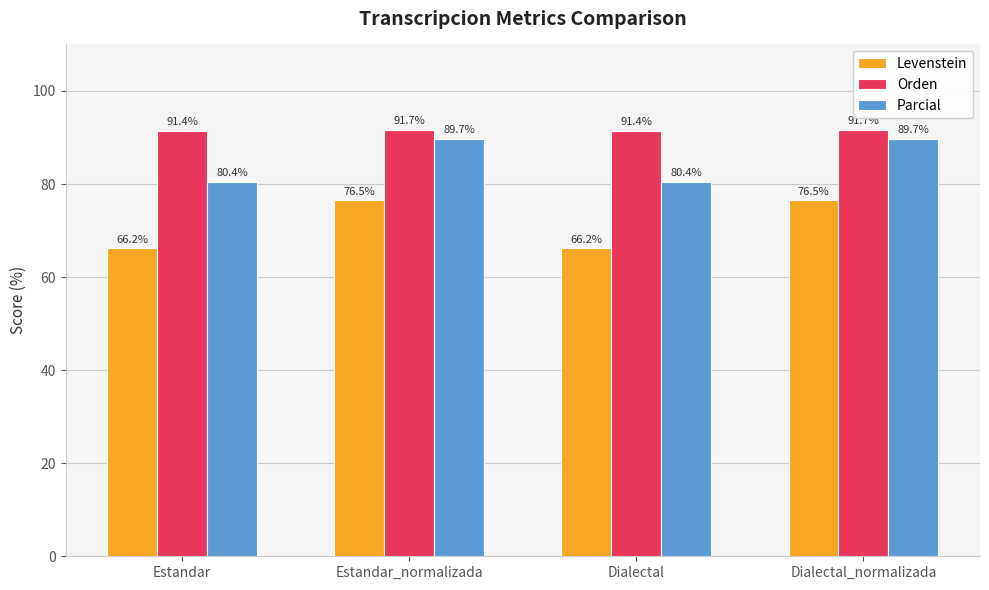

What is the difference between the second highest and minimum values in the Orden series?

0.3